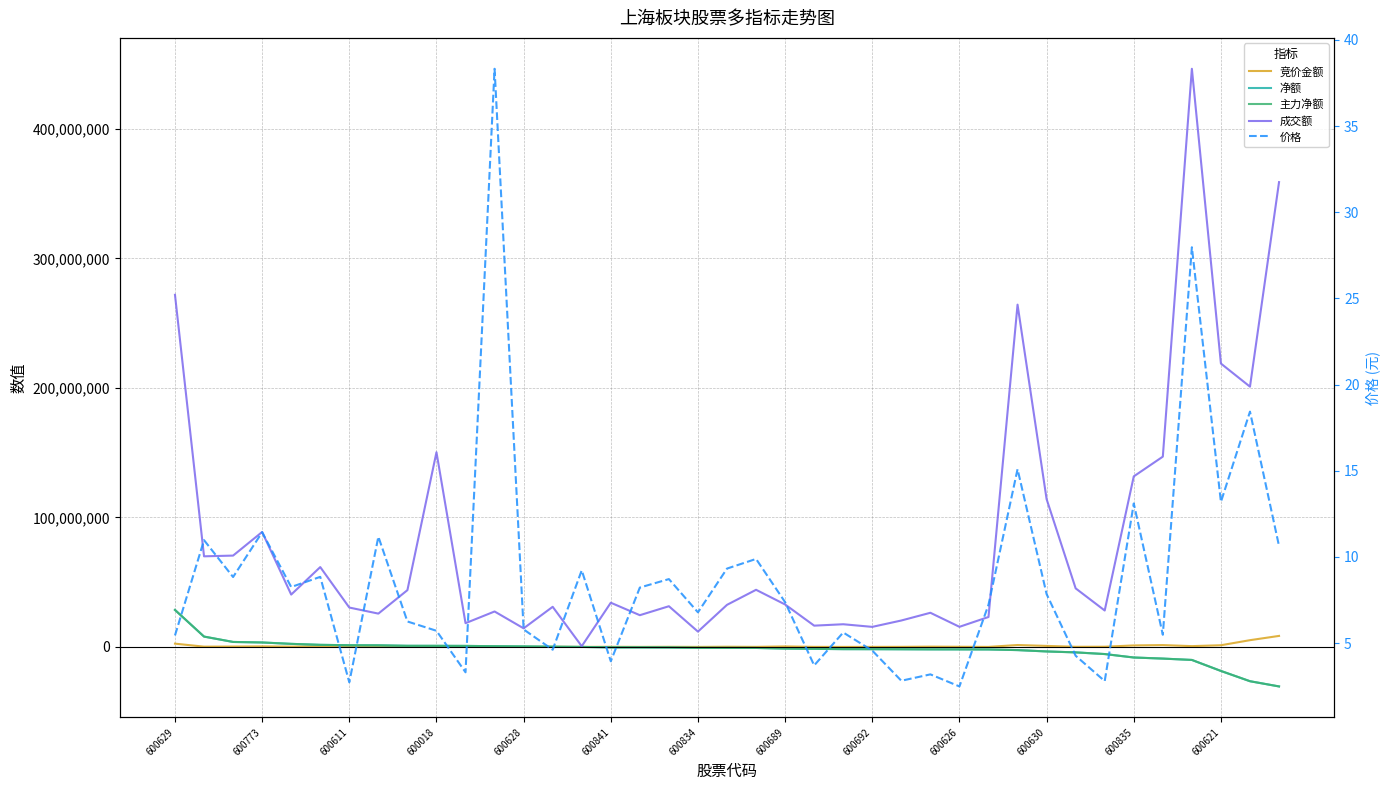

What is the total value across all series at 600689?

28373294.2